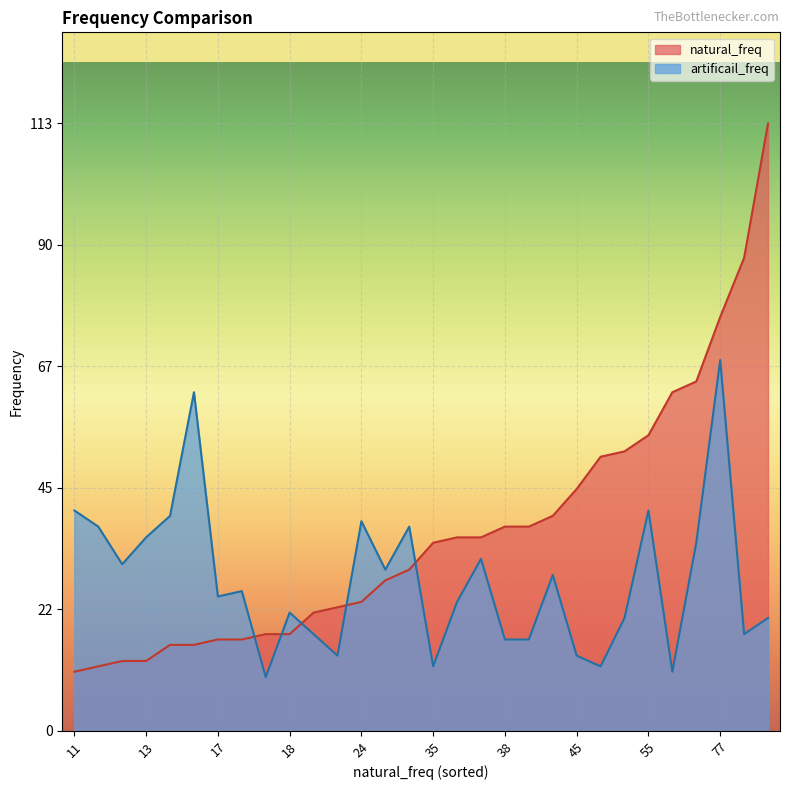

Rank the series by their maximum value, from highest to lowest.

natural_freq, artificail_freq